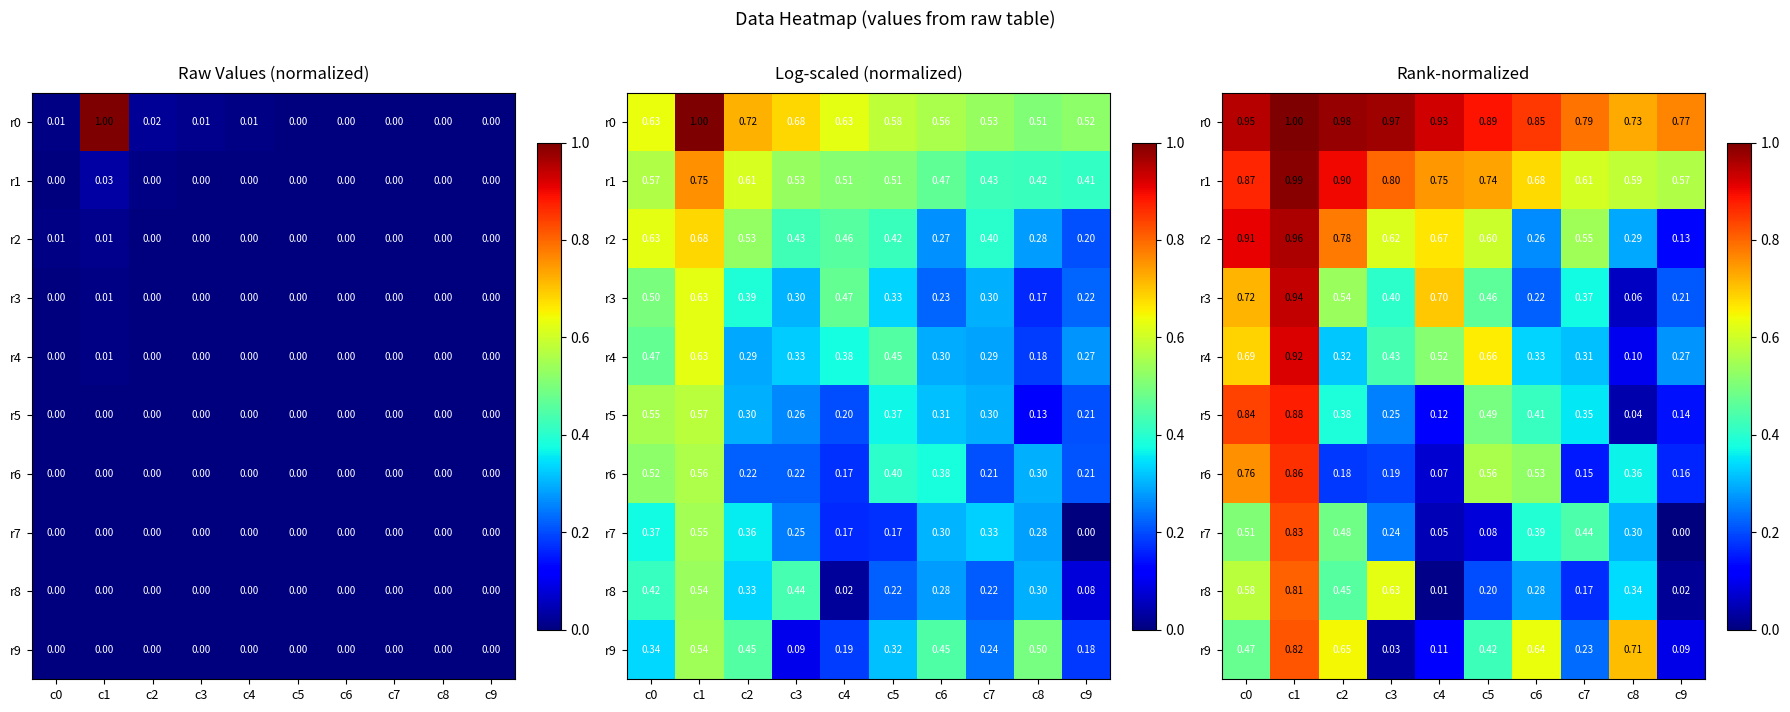

Rank the series at c8 from highest to lowest value.

r0, r9, r1, r6, r8, r7, r2, r4, r3, r5